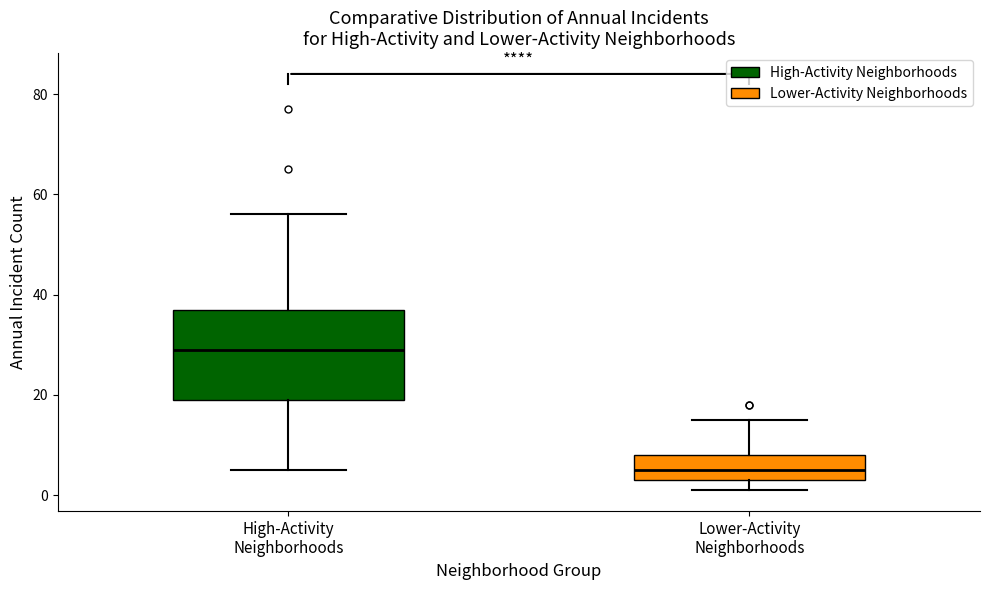

Where is the lower edge of the box for High-Activity Neighborhoods on the y-axis? The values are not printed on the chart, so give them approximately, as read against the axis.

20